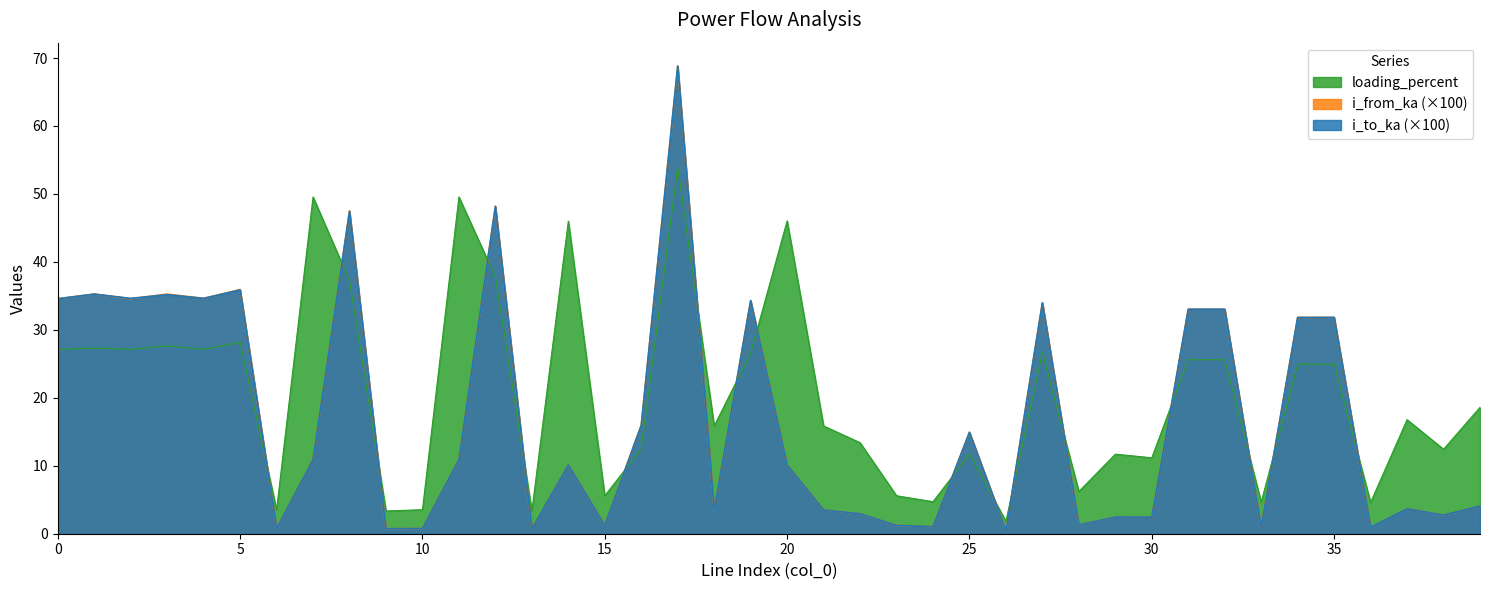

How many lines are shown in the chart?

3